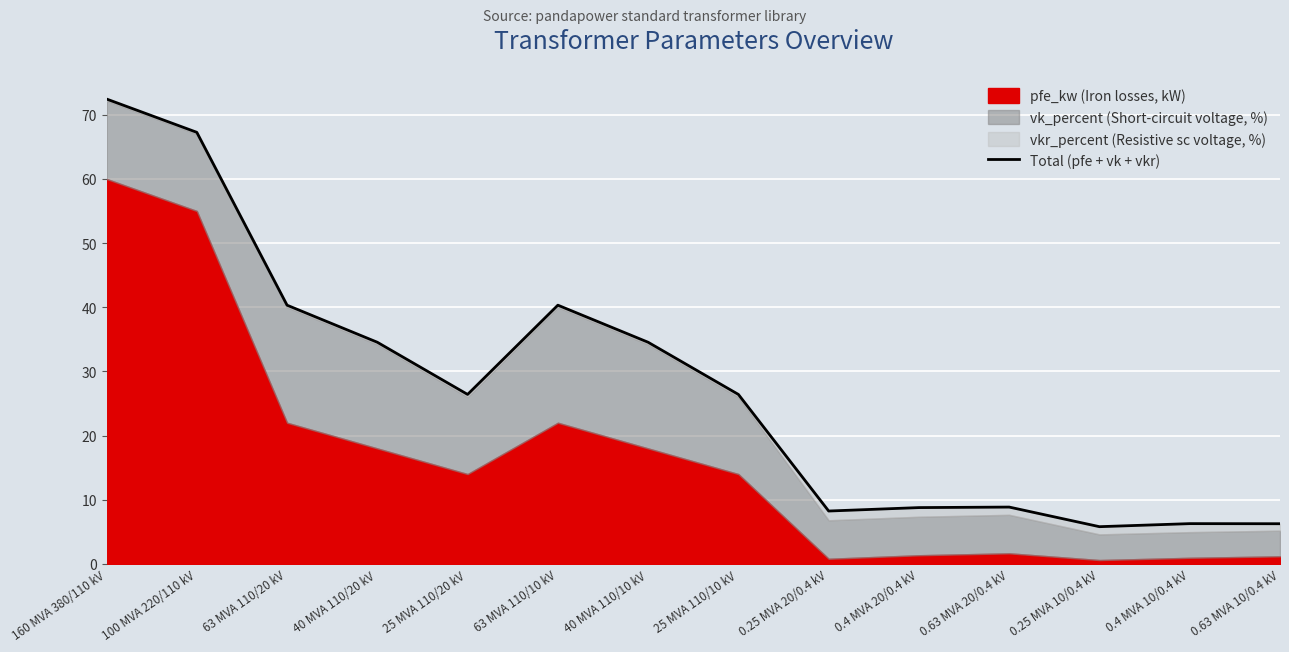

Reading left to right, extract all data points from this chart.

160 MVA 380/110 kV=72.5	100 MVA 220/110 kV=67.3	63 MVA 110/20 kV=40.3	40 MVA 110/20 kV=34.5	25 MVA 110/20 kV=26.4	63 MVA 110/10 kV=40.3	40 MVA 110/10 kV=34.5	25 MVA 110/10 kV=26.4	0.25 MVA 20/0.4 kV=8.2	0.4 MVA 20/0.4 kV=8.8	0.63 MVA 20/0.4 kV=8.9	0.25 MVA 10/0.4 kV=5.8	0.4 MVA 10/0.4 kV=6.3	0.63 MVA 10/0.4 kV=6.3